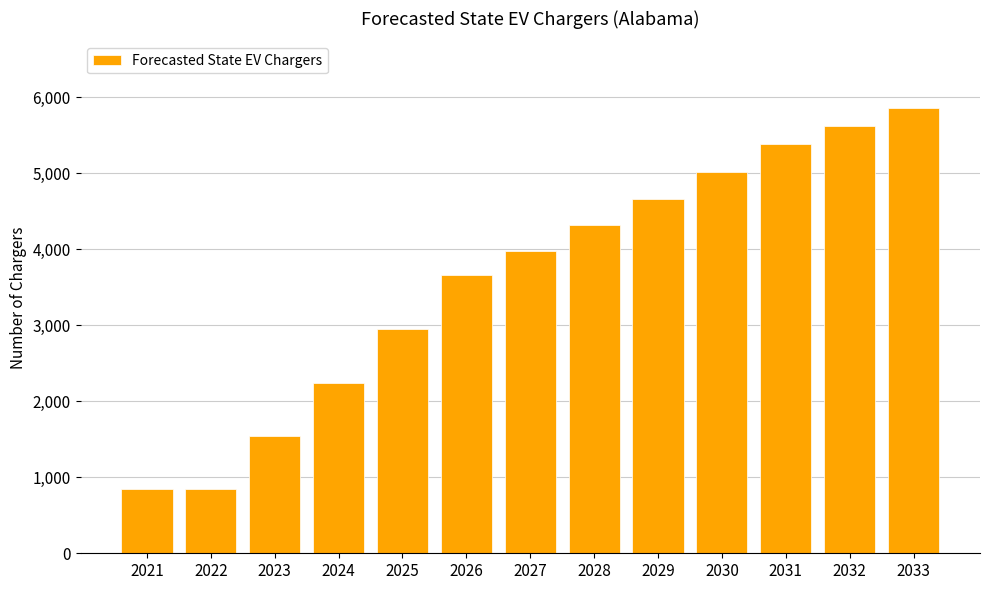

What is the sum of the values at 2026 and 2022?

4507.8